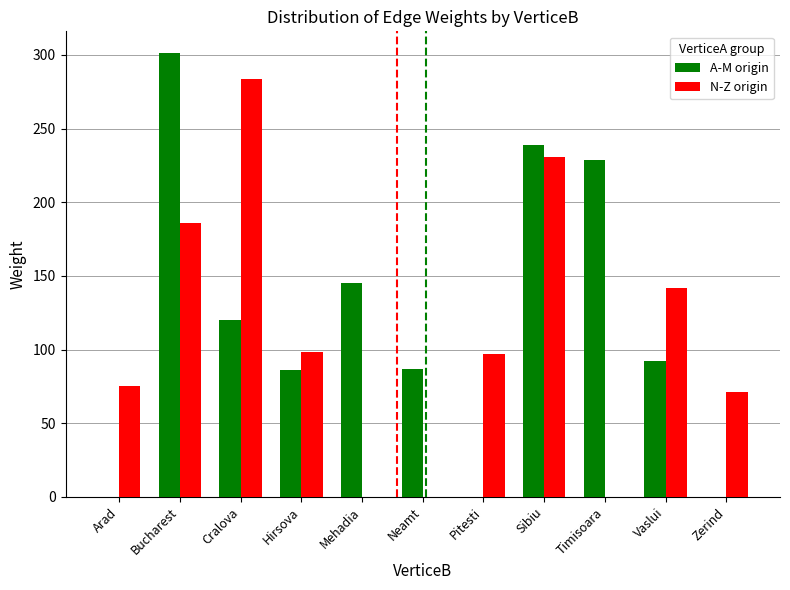

Which series changed the most between Arad and Sibiu?

A-M origin